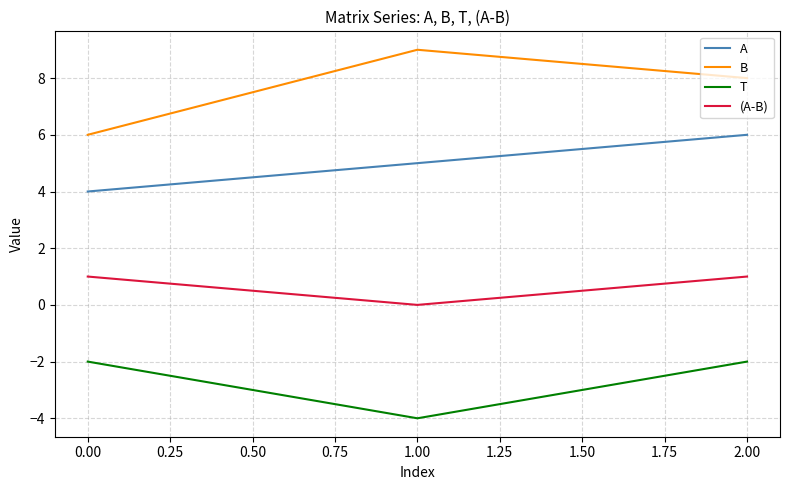

What is the average value of the T series?

-3